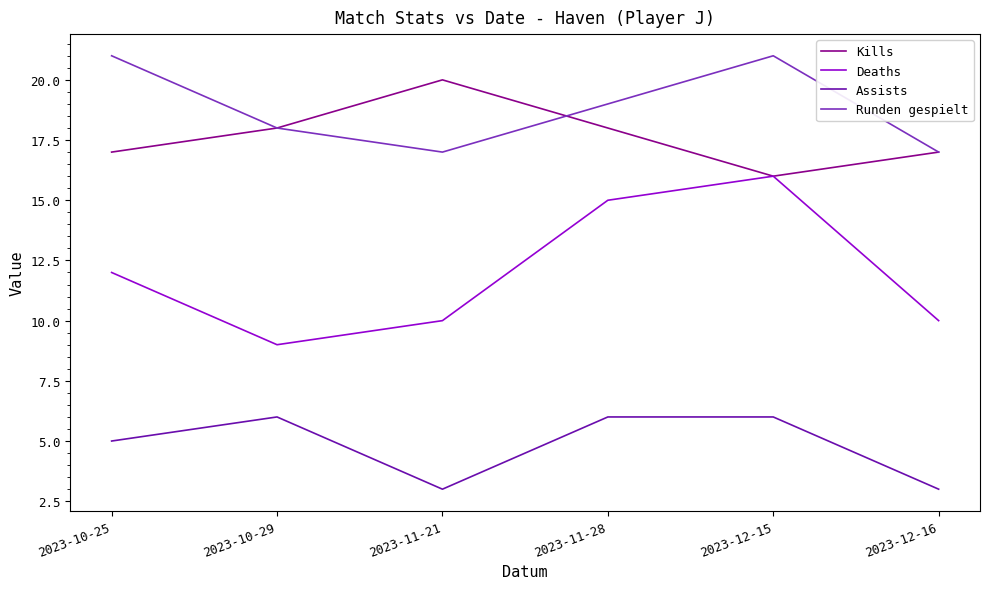

At how many categories does at least one series exceed 8?

6